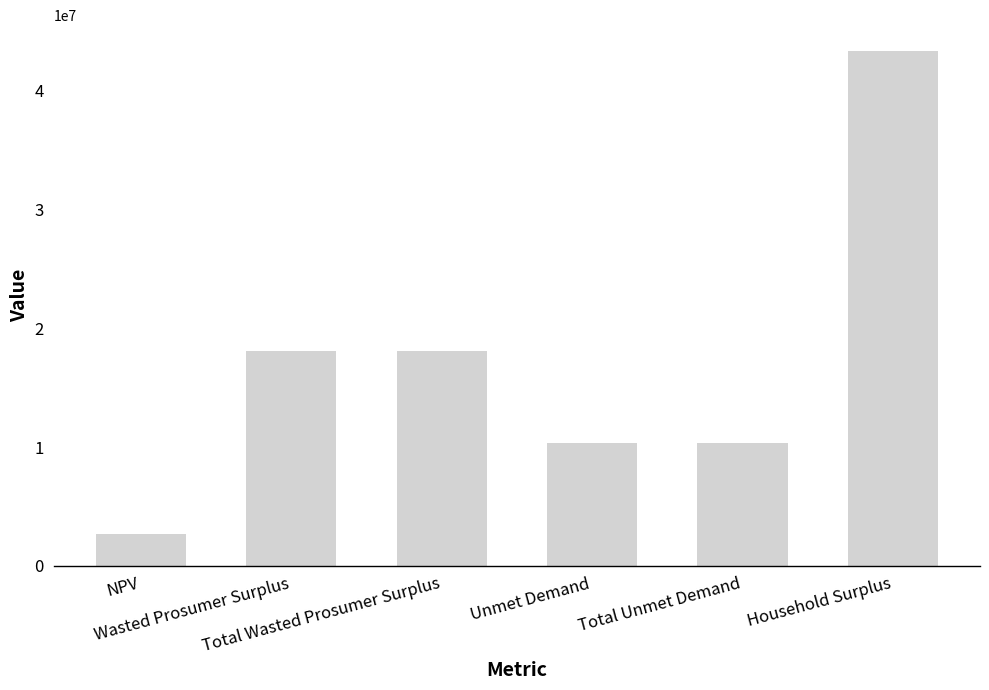

How many bars are there in total?

6